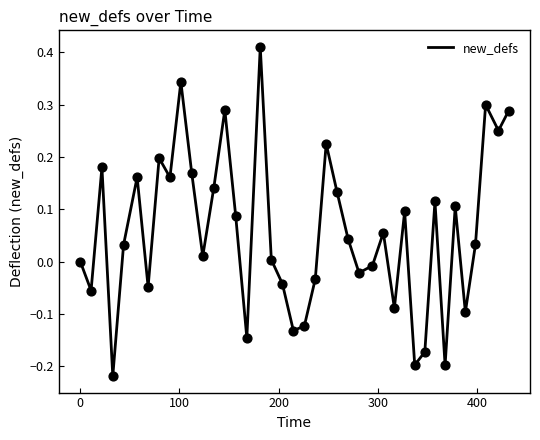

What is the difference between the maximum and minimum values?

0.6